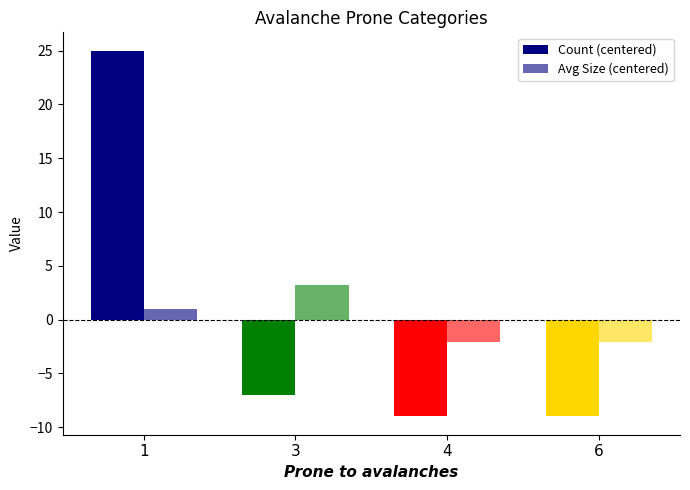

How many data points does each series have?

4